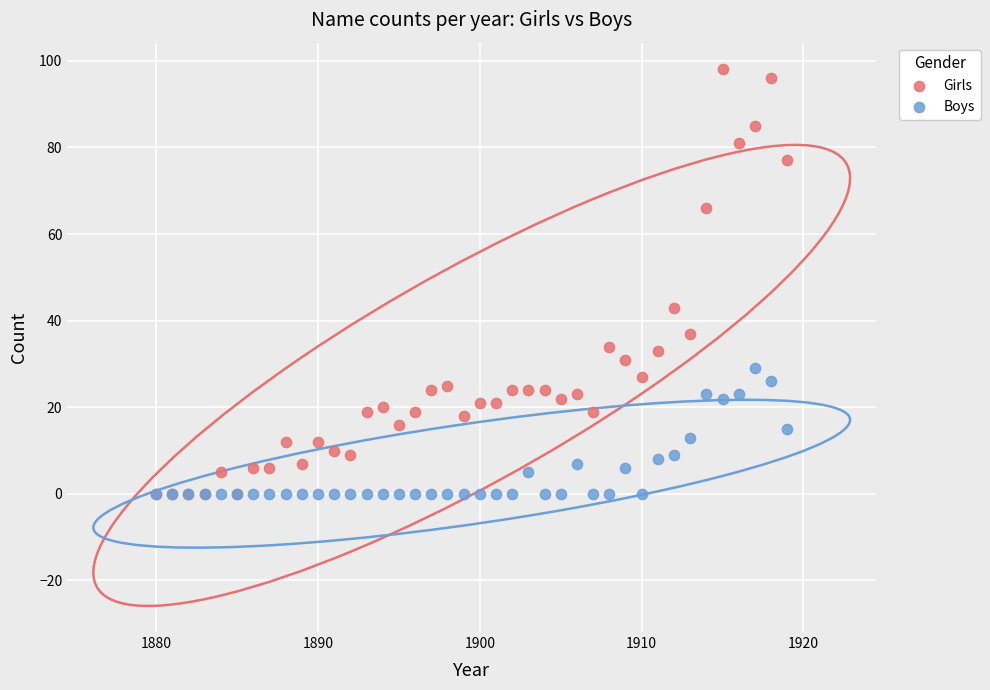

In the Girls series, what Y value is closest to 49?

43